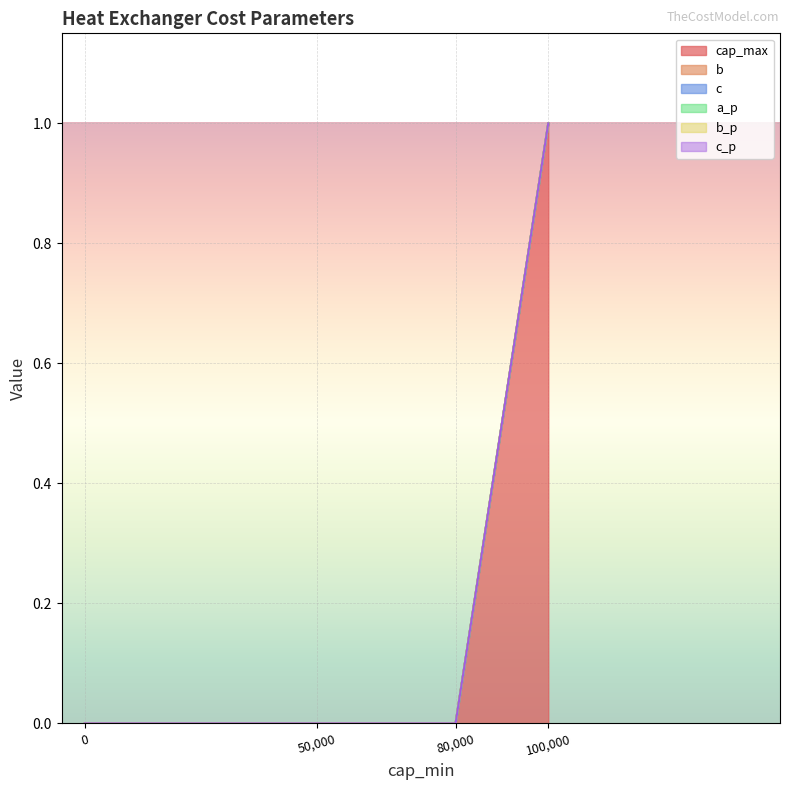

What is the maximum value for a_p?

1.0